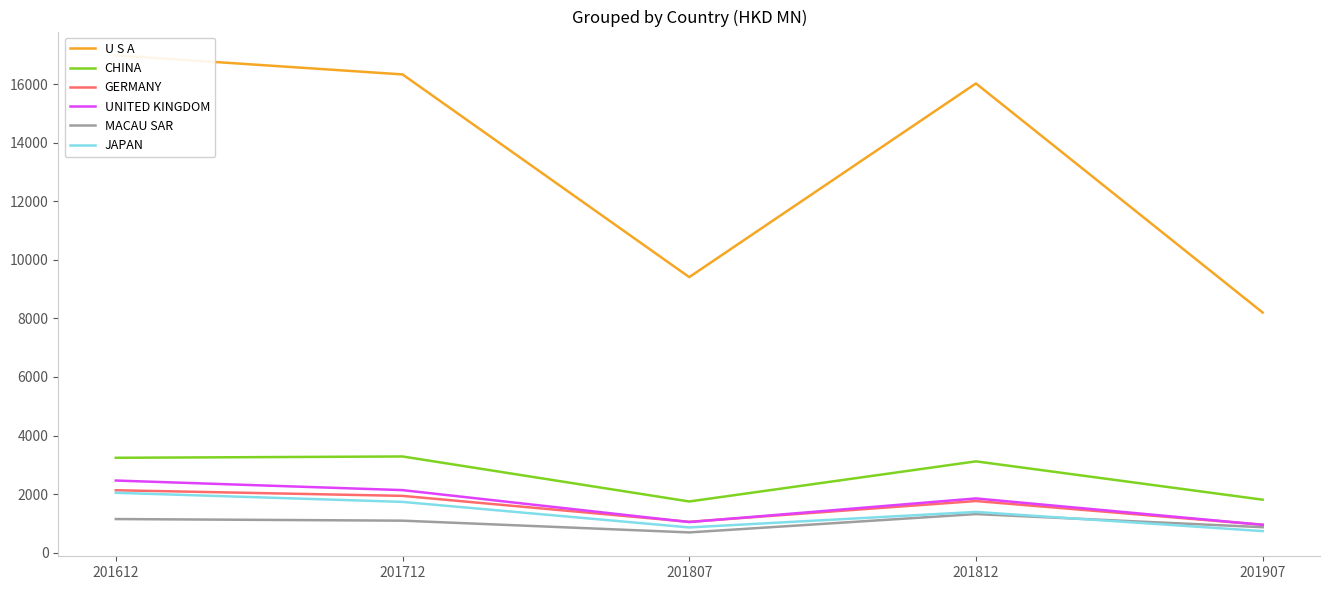

What are all the series names shown in the legend?

U S A, CHINA, GERMANY, UNITED KINGDOM, MACAU SAR, JAPAN